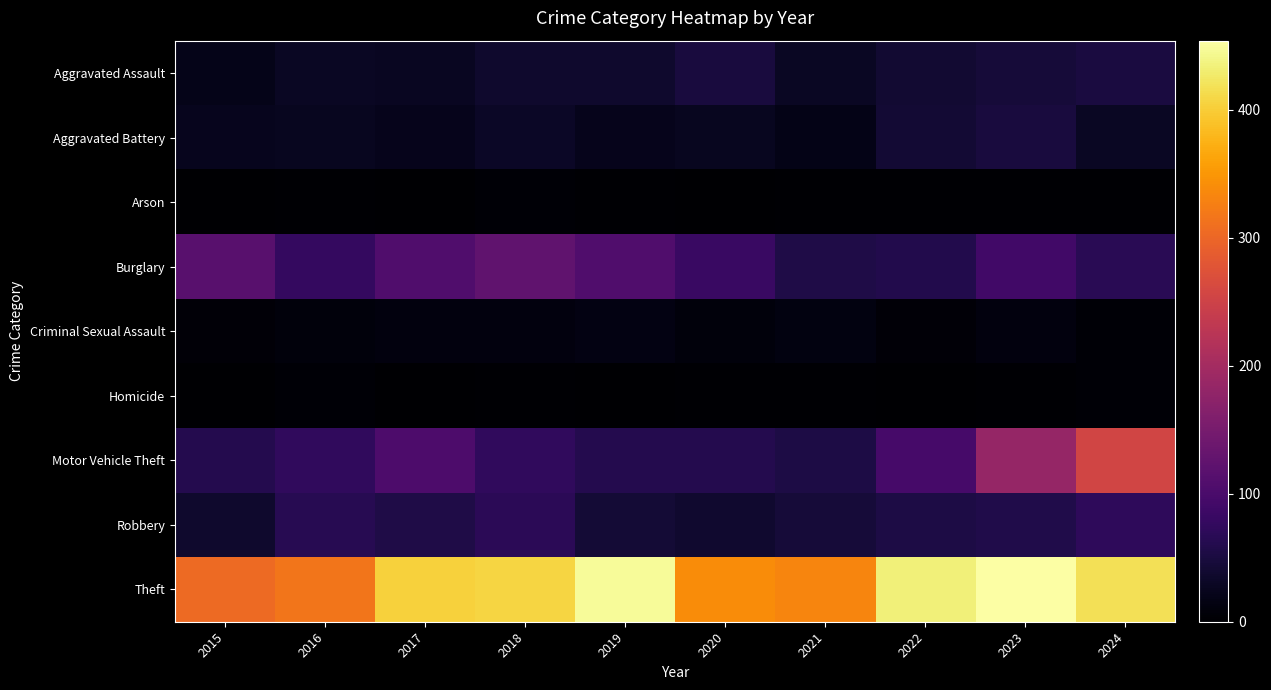

How many distinct data groups are displayed?

9